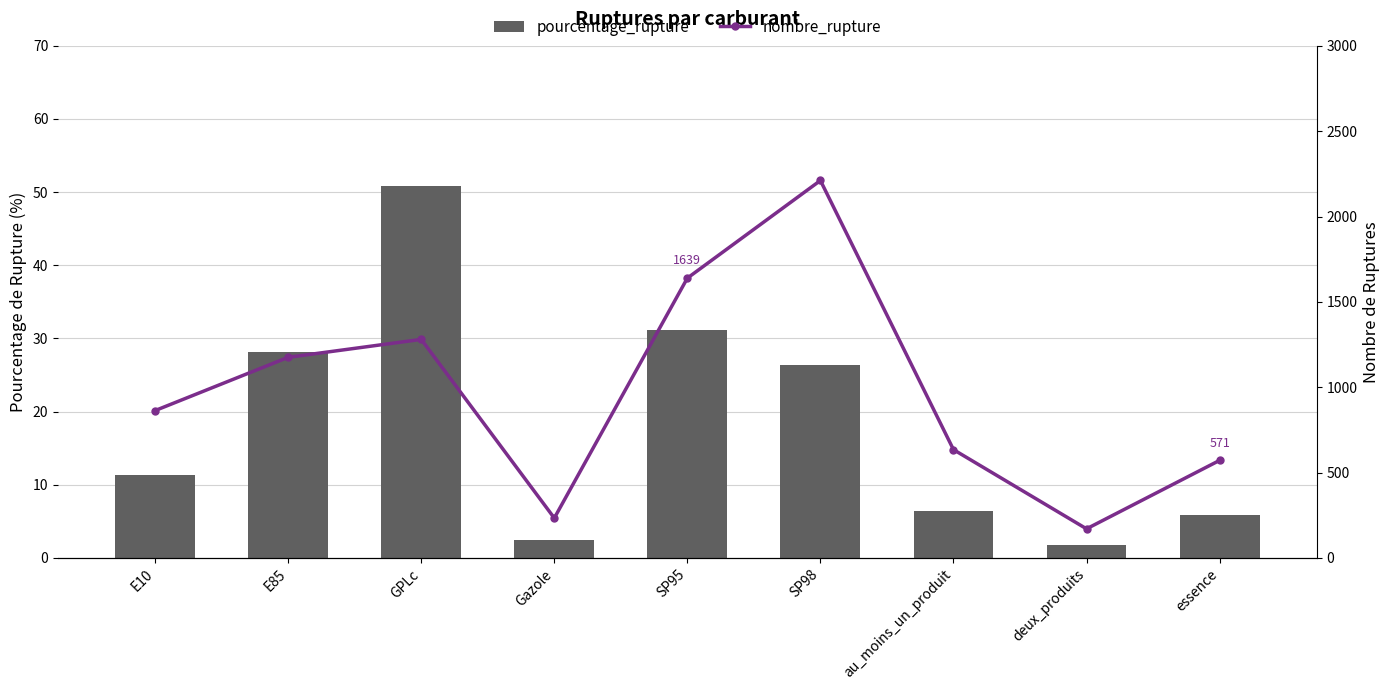

What value does the nombre_rupture series have at E85?

1175.0